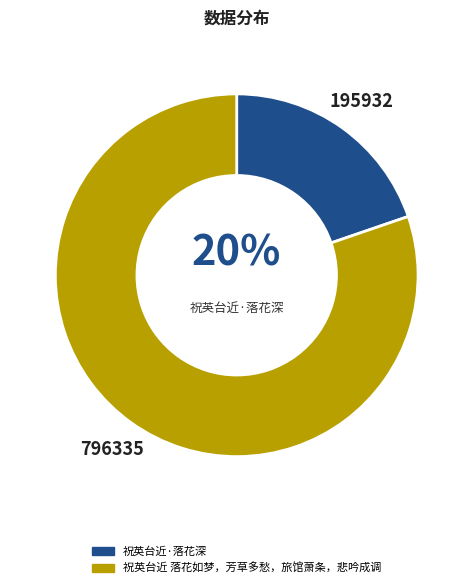

Combined, do 祝英台近 落花如梦，芳草多愁，旅馆萧条，悲吟成调 and 祝英台近·落花深 account for over 50%?

Yes